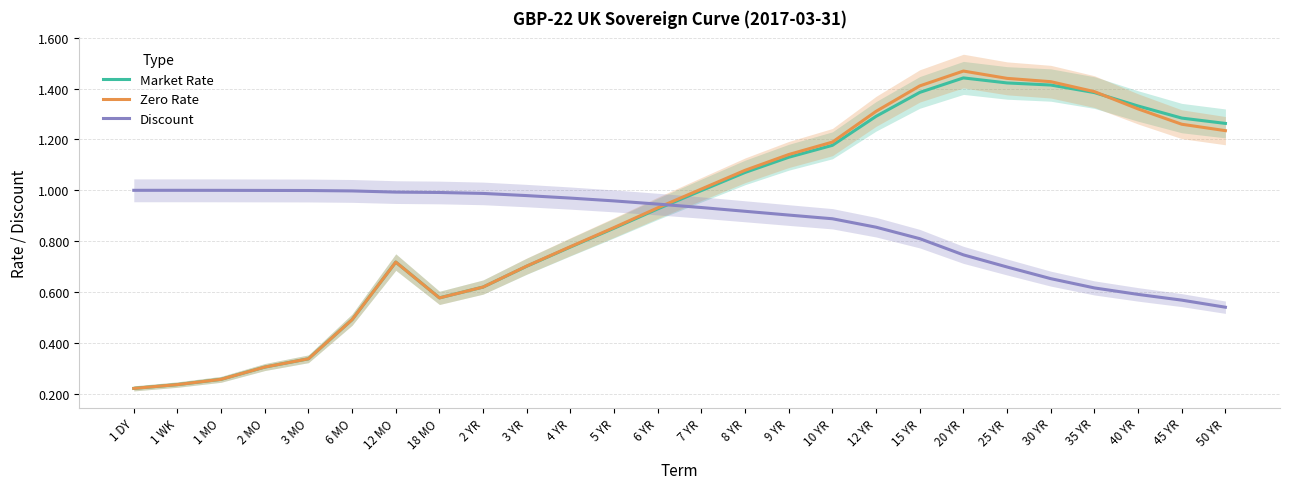

Is the value of Market Rate at 2 YR greater than the value of Zero Rate at 35 YR?

No